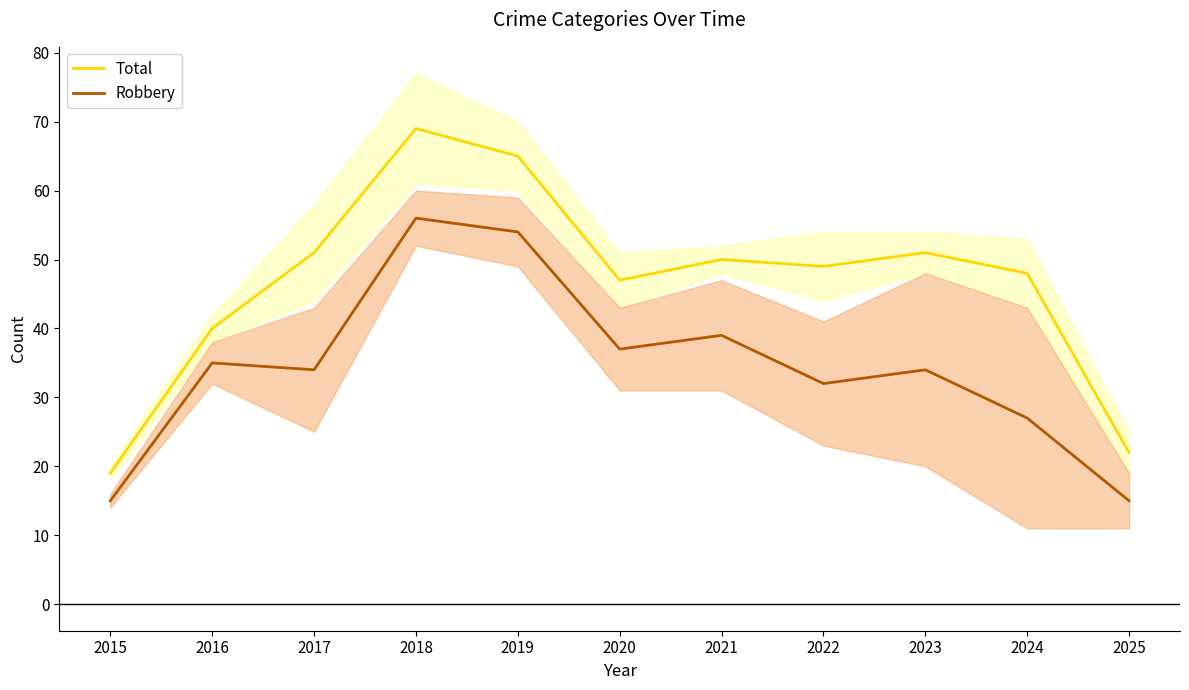

True or false: Robbery has more than 0 points higher than both neighbors.

True